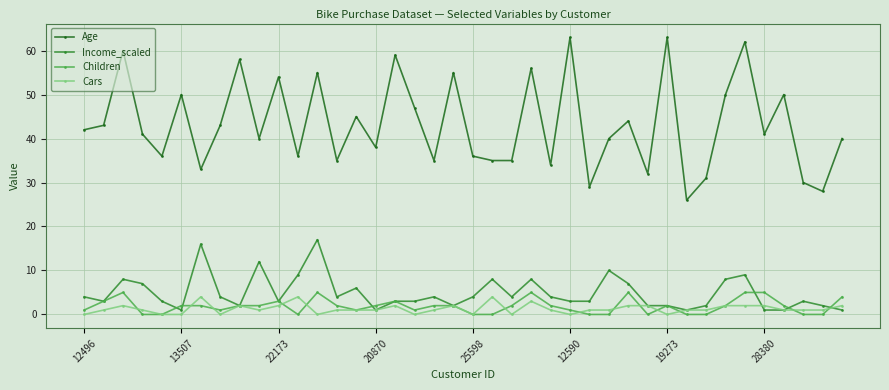

What is the value of the Children point at the 14th from the left?

2